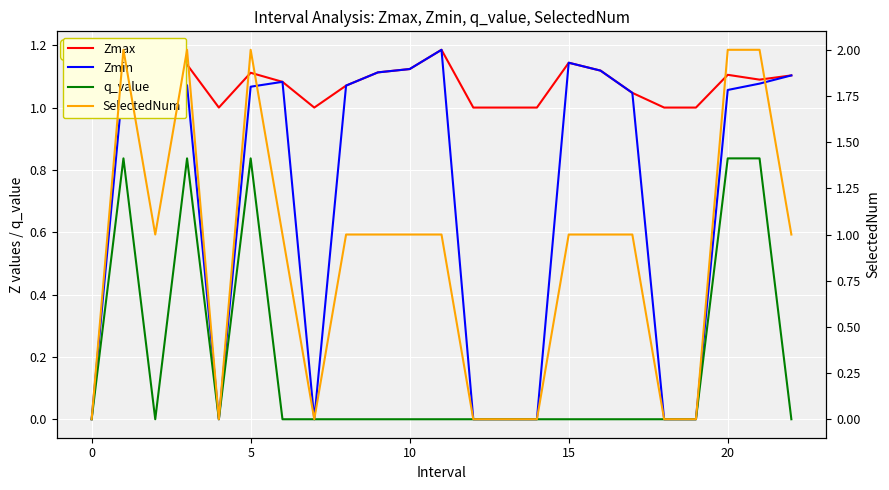

How many intersections are there between SelectedNum and Zmax?

8